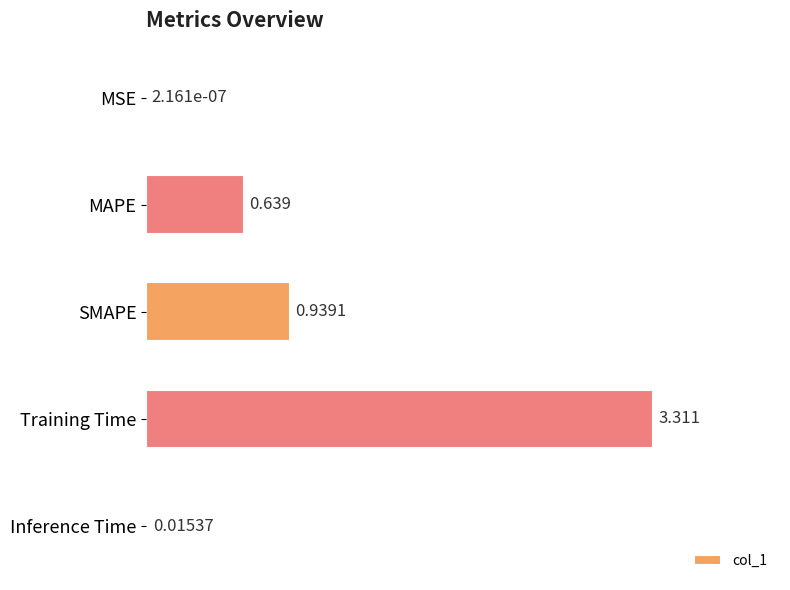

Between Inference Time and SMAPE, which is larger?

SMAPE